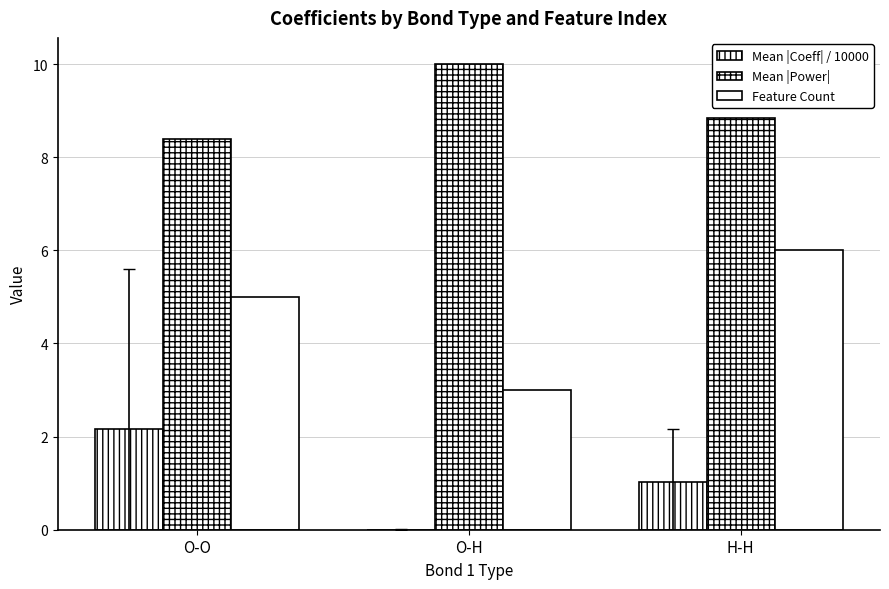

What is the difference between the highest and lowest values at O-H?

10.0